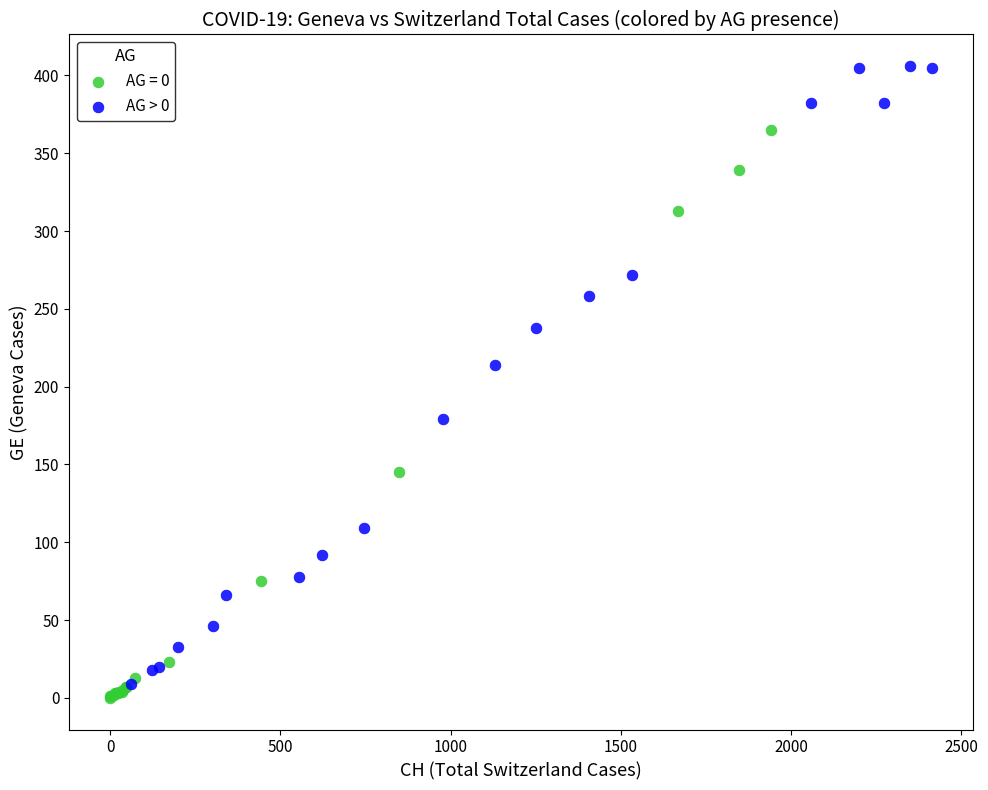

Which series contains the highest Y value?

AG > 0